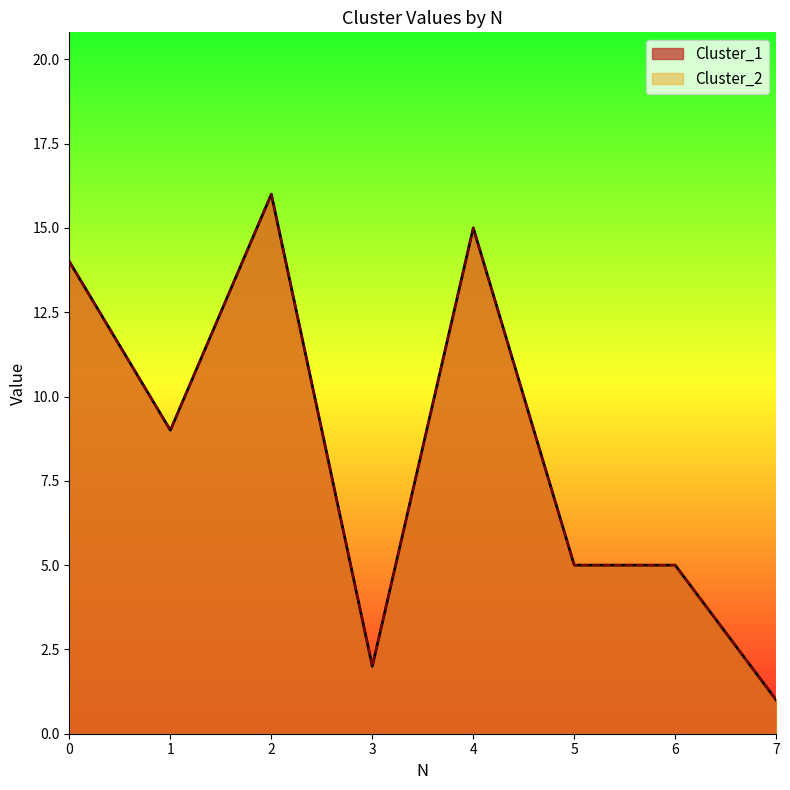

Reading left to right, what are all the values shown in this chart?

Cluster_1: 14	9	16	2	15	5	5	1
Cluster_2: 14	9	16	2	15	5	5	1